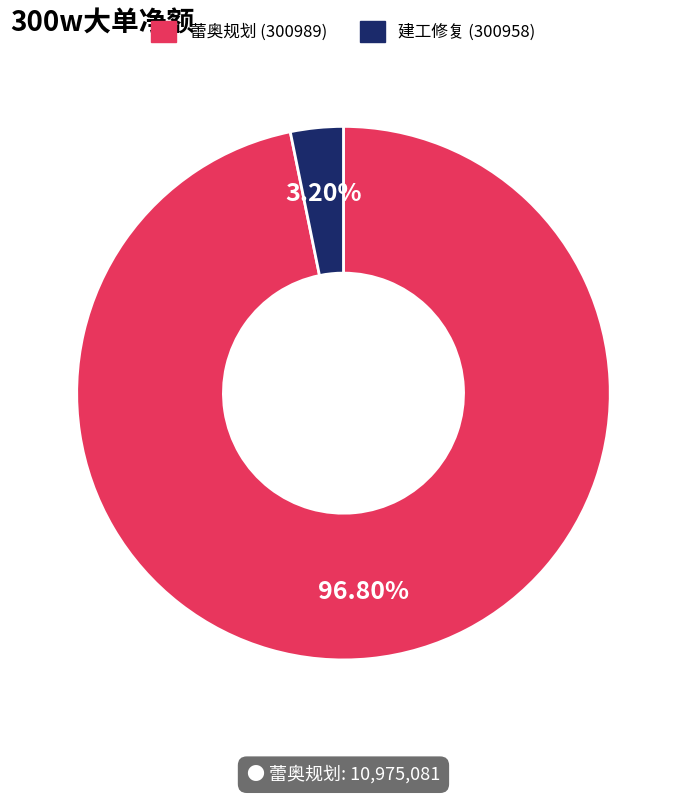

Is the sum of 蕾奥规划 (300989) and 建工修复 (300958) greater than half?

Yes